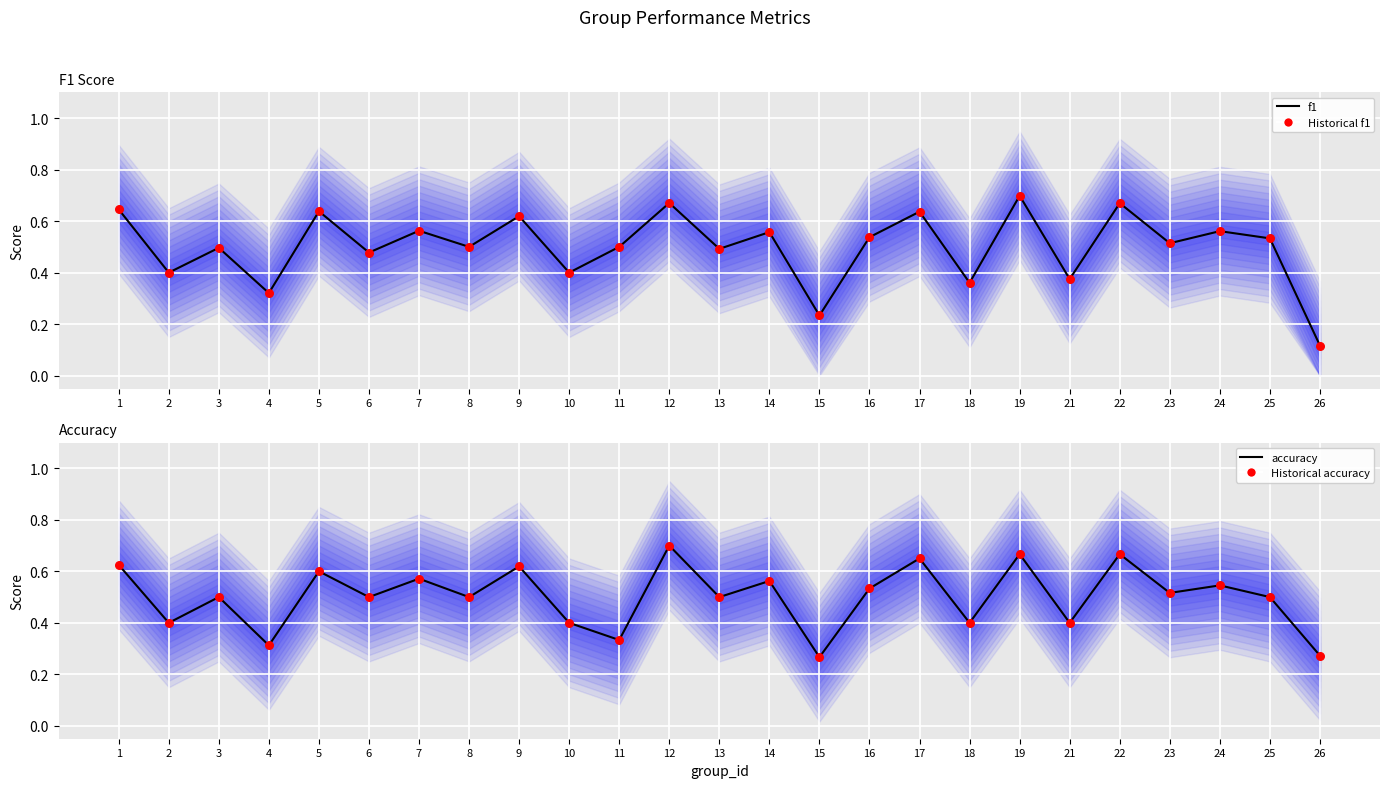

What is the total value across all series at 15?

1.0